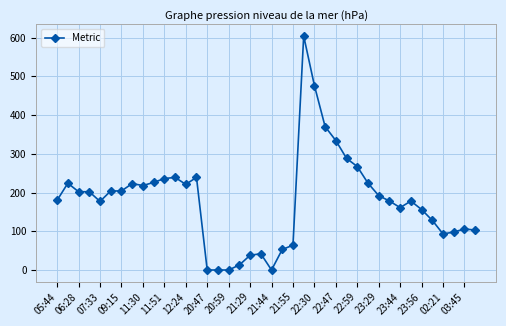

What is the maximum value shown in the chart?

604